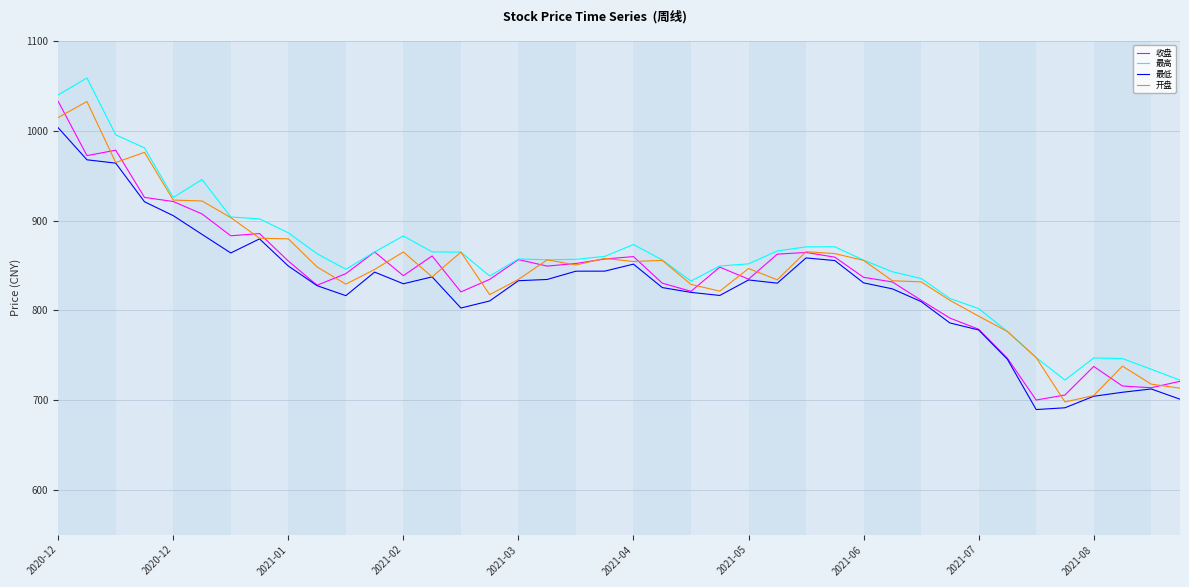

Which series has the largest range (max minus min)?

最高